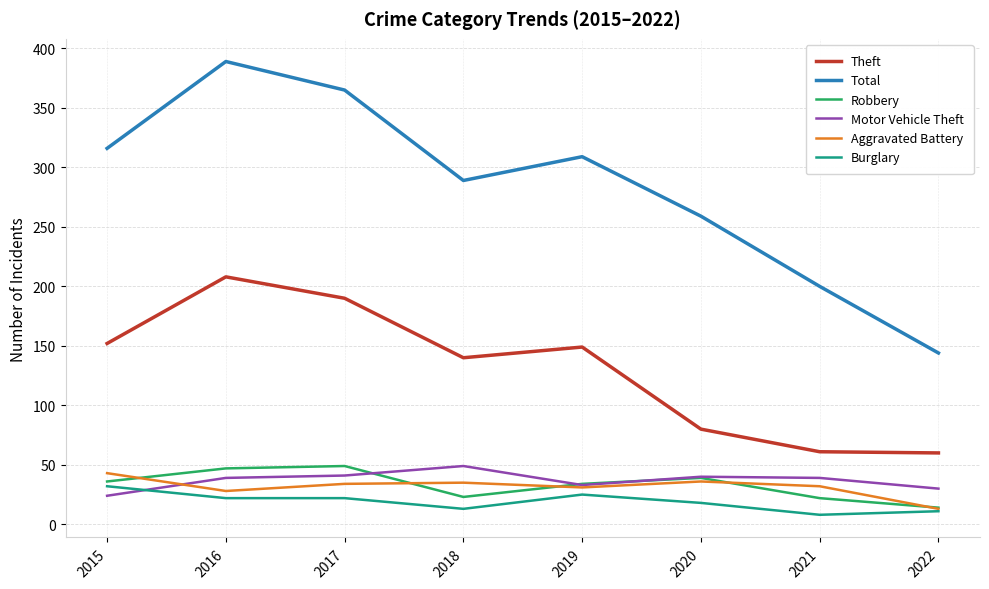

What are all the series names shown in the legend?

Theft, Total, Robbery, Motor Vehicle Theft, Aggravated Battery, Burglary